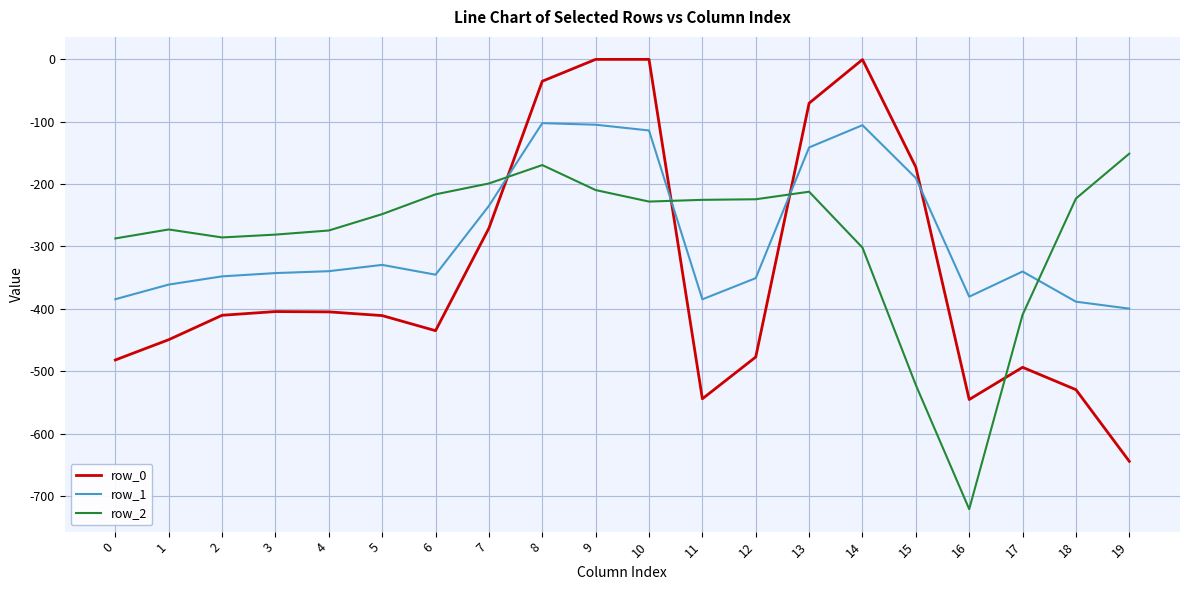

List the series in order of their peak value, highest first.

row_0, row_1, row_2